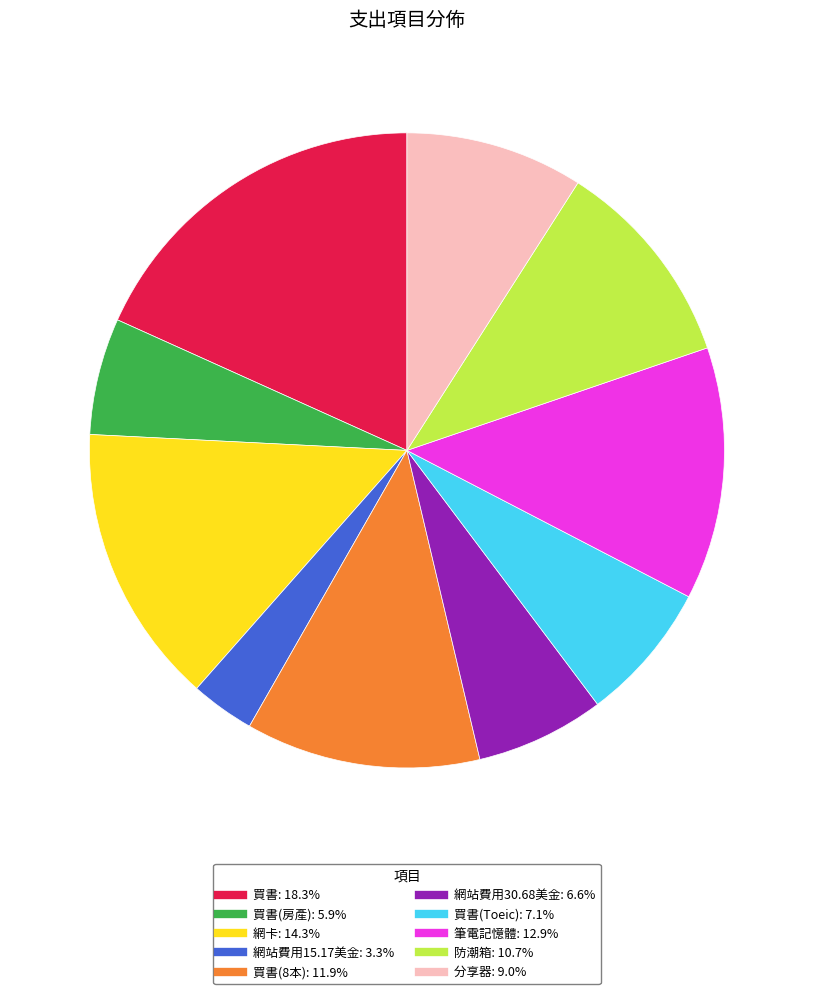

How many segments does this pie chart have?

10